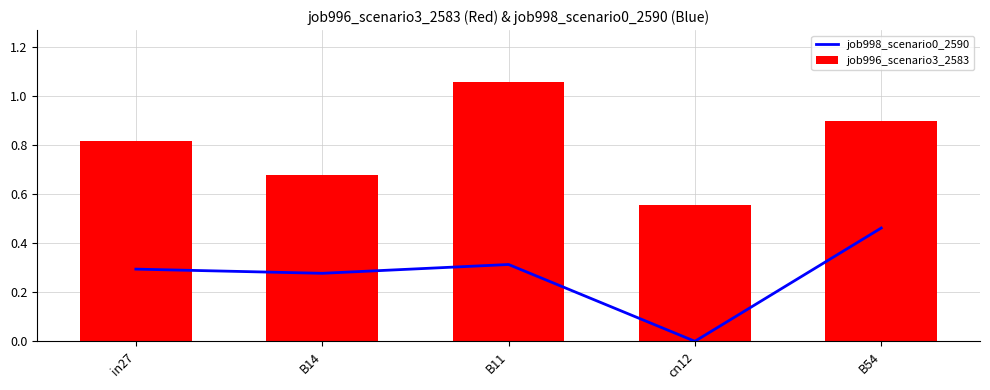

What position from the left is B14?

2